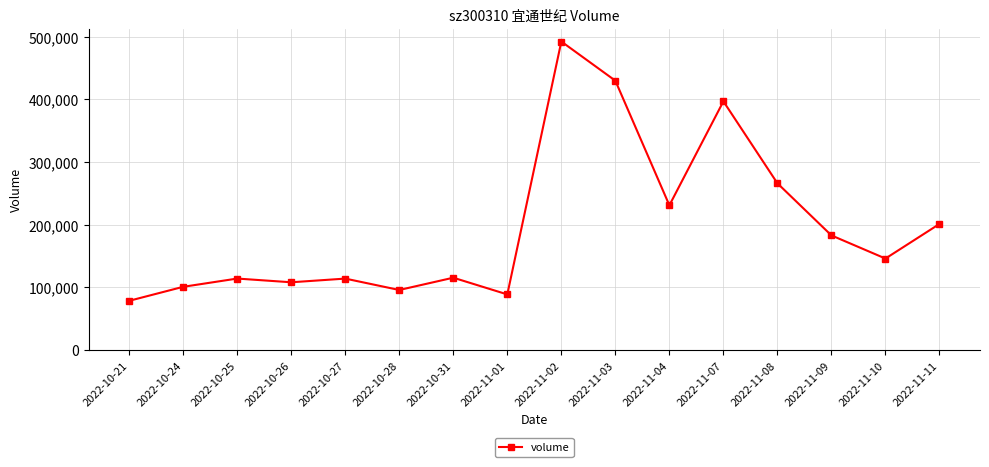

The value at 2022-11-04 is 231037. True or false?

True